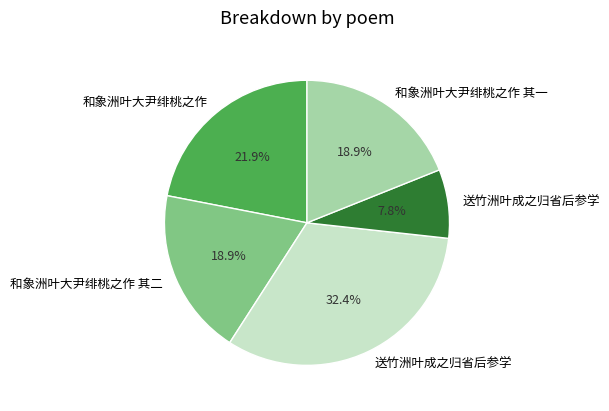

Is there any slice that represents more than half of the pie?

No